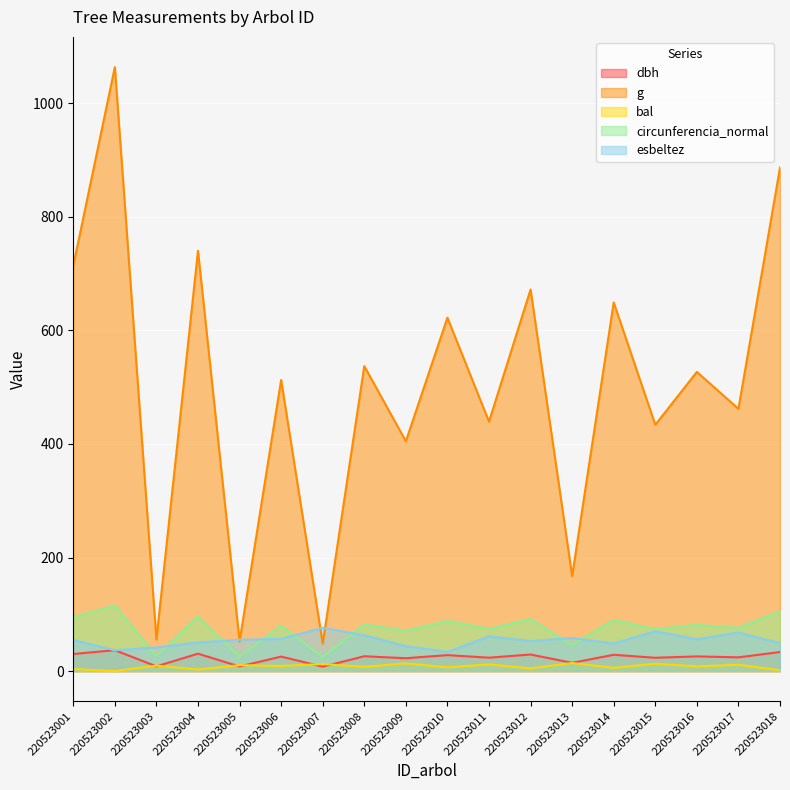

List the labels in order of circunferencia_normal value, smallest first.

220523007, 220523005, 220523003, 220523013, 220523009, 220523015, 220523011, 220523017, 220523006, 220523016, 220523008, 220523010, 220523014, 220523012, 220523001, 220523004, 220523018, 220523002